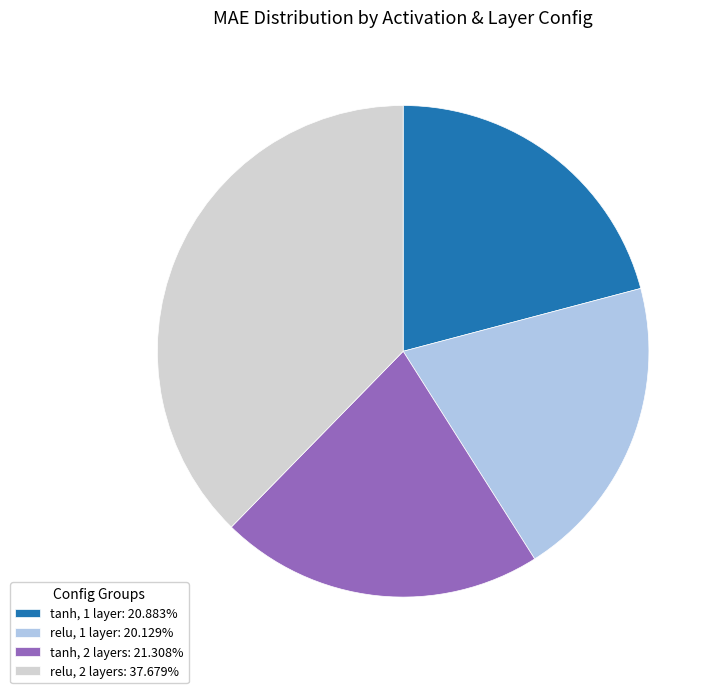

Do tanh, 2 layers: 21.308% and relu, 2 layers: 37.679% together represent more than half of the pie?

Yes